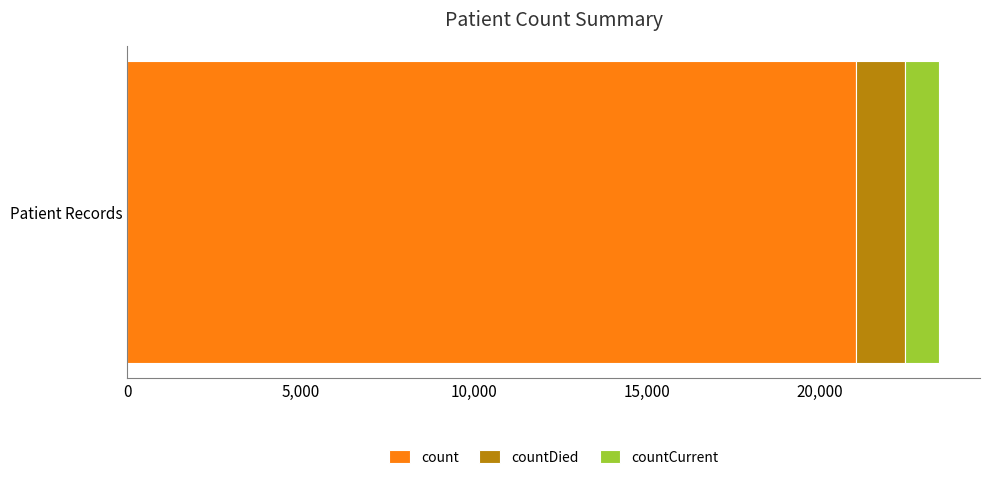

List the labels in order of count value, largest first.

Patient Records